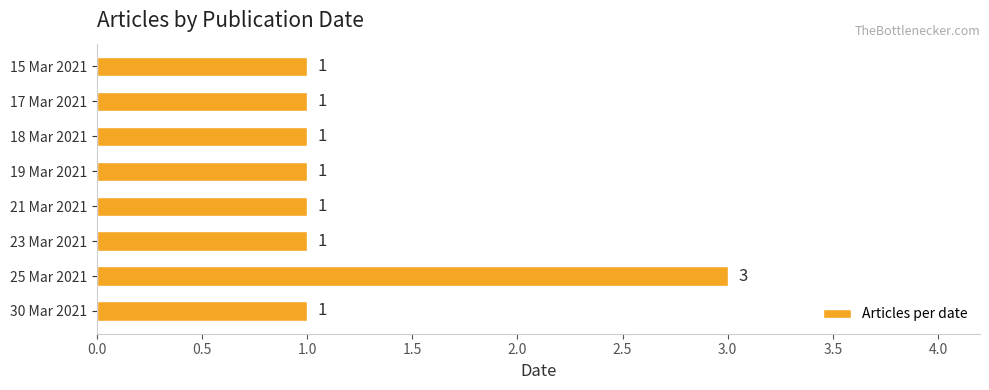

What is the smallest value displayed?

1